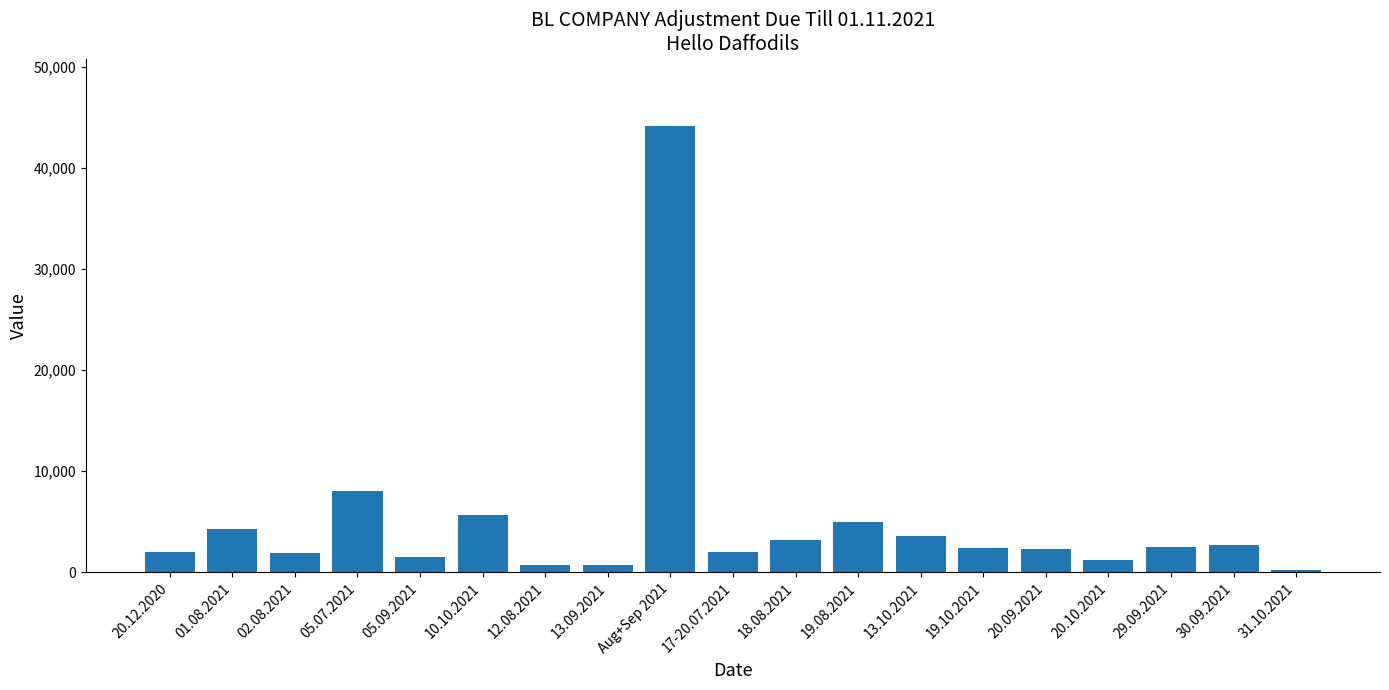

What is the label of the 9th bar from the left?

Aug+Sep 2021